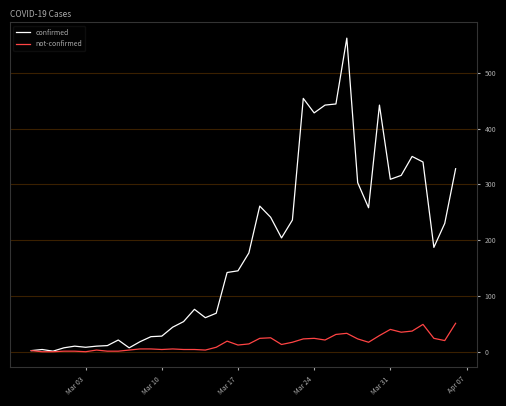

Does the chart have visible grid lines?

Yes